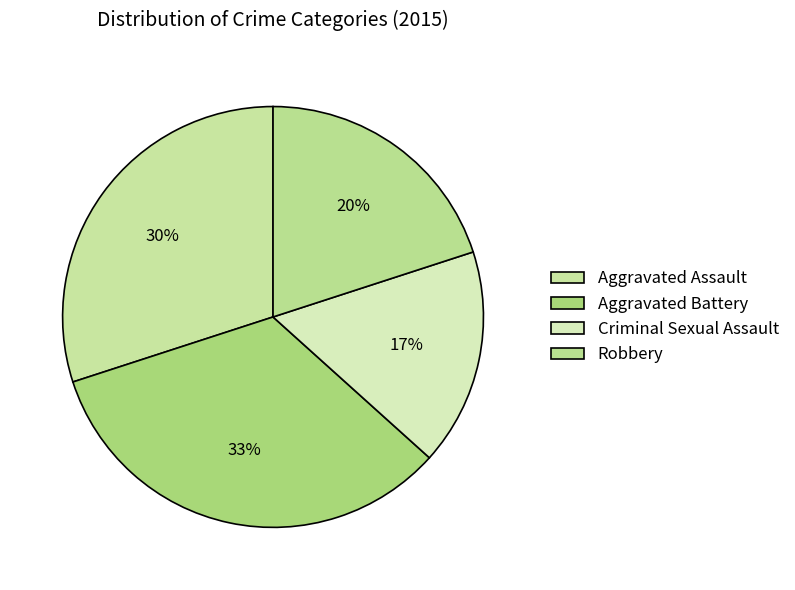

Approximately how many times larger is the value at Aggravated Battery compared to Criminal Sexual Assault?

2.0